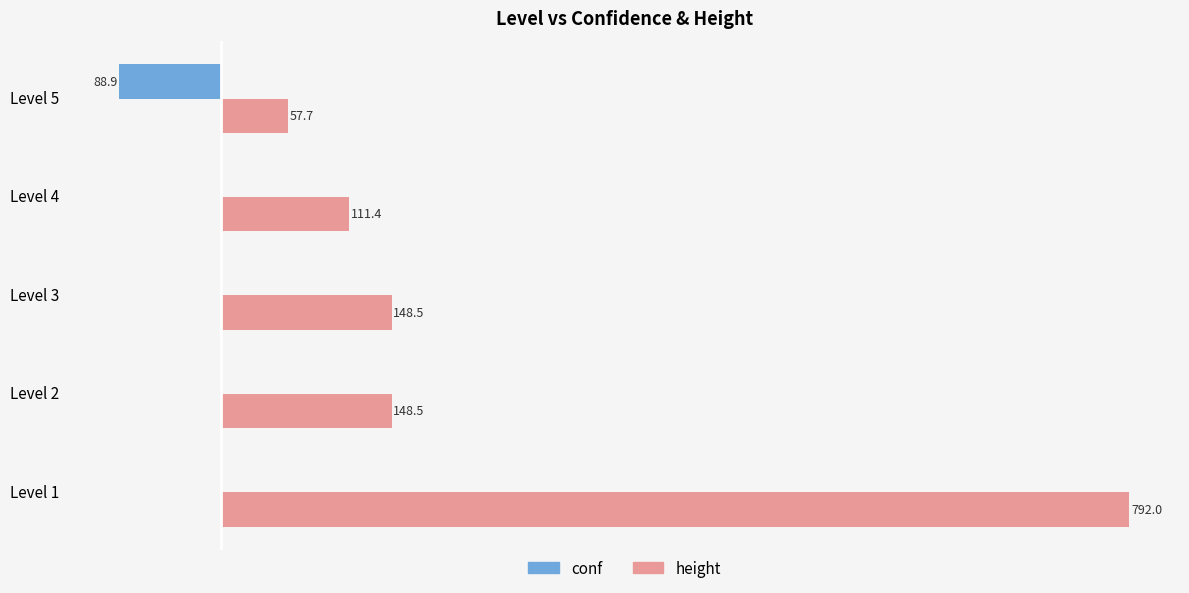

Which series changed the most between Level 1 and Level 5?

height